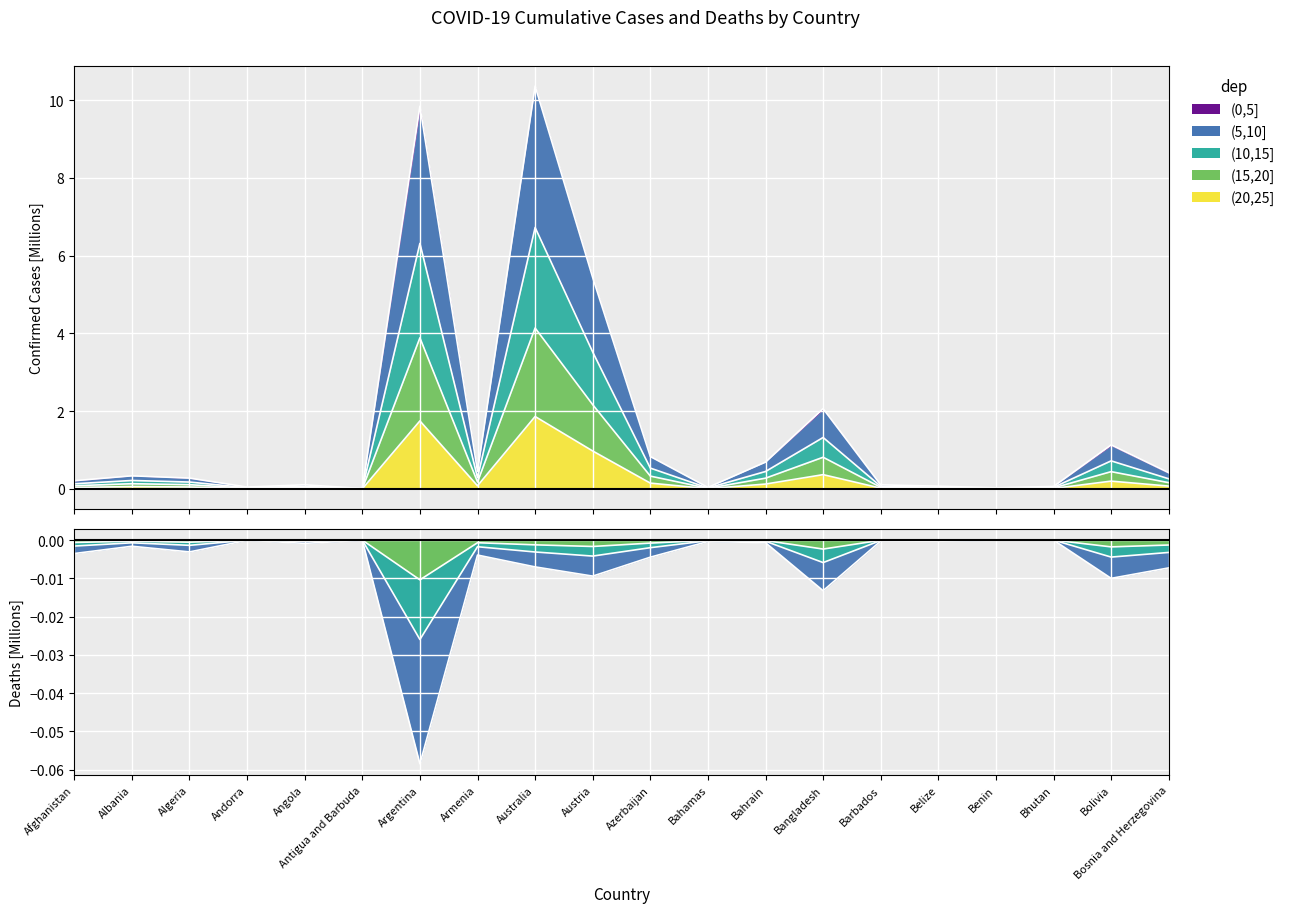

True or false: Deaths and Confirmed cross at least once.

False